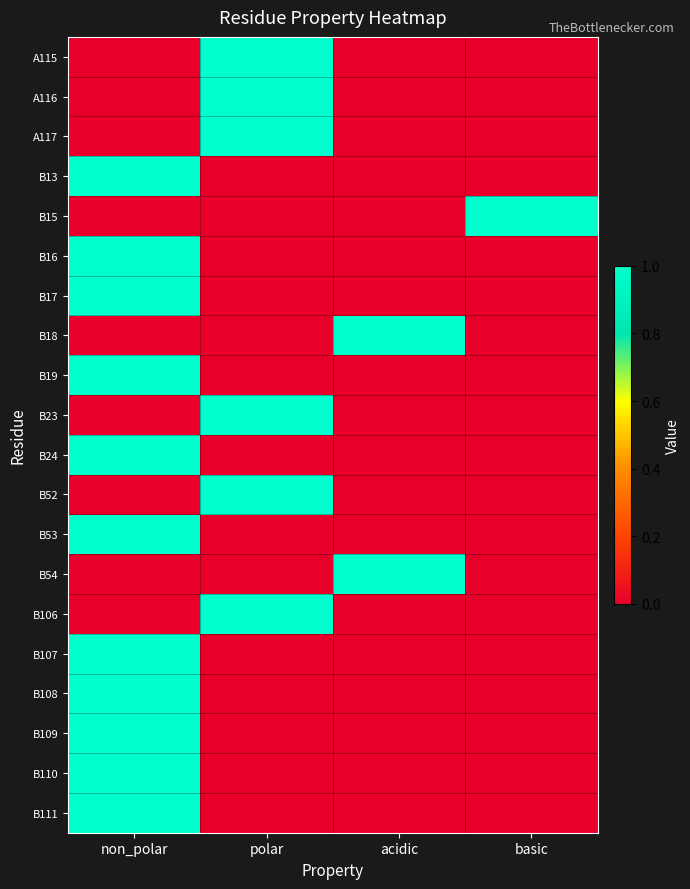

Reading left to right, transcribe all the data shown in this chart.

A115: non_polar=0	polar=1	acidic=0	basic=0
A116: non_polar=0	polar=1	acidic=0	basic=0
A117: non_polar=0	polar=1	acidic=0	basic=0
B13: non_polar=1	polar=0	acidic=0	basic=0
B15: non_polar=0	polar=0	acidic=0	basic=1
B16: non_polar=1	polar=0	acidic=0	basic=0
B17: non_polar=1	polar=0	acidic=0	basic=0
B18: non_polar=0	polar=0	acidic=1	basic=0
B19: non_polar=1	polar=0	acidic=0	basic=0
B23: non_polar=0	polar=1	acidic=0	basic=0
B24: non_polar=1	polar=0	acidic=0	basic=0
B52: non_polar=0	polar=1	acidic=0	basic=0
B53: non_polar=1	polar=0	acidic=0	basic=0
B54: non_polar=0	polar=0	acidic=1	basic=0
B106: non_polar=0	polar=1	acidic=0	basic=0
B107: non_polar=1	polar=0	acidic=0	basic=0
B108: non_polar=1	polar=0	acidic=0	basic=0
B109: non_polar=1	polar=0	acidic=0	basic=0
B110: non_polar=1	polar=0	acidic=0	basic=0
B111: non_polar=1	polar=0	acidic=0	basic=0